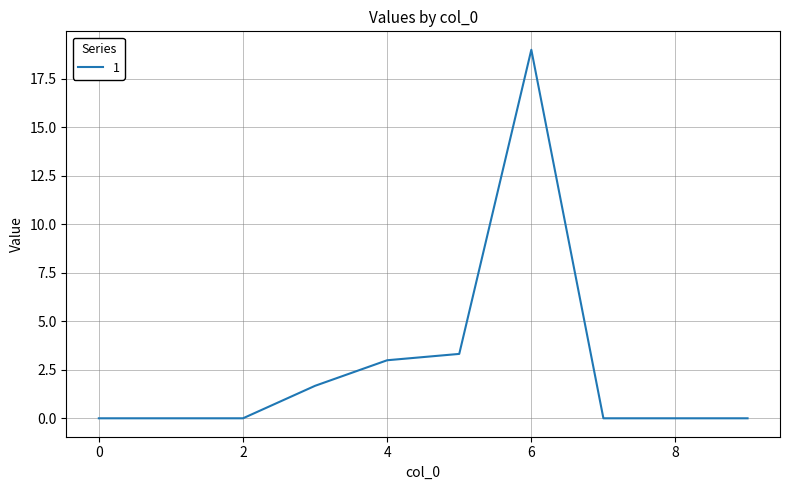

What is the greatest value displayed?

19.0